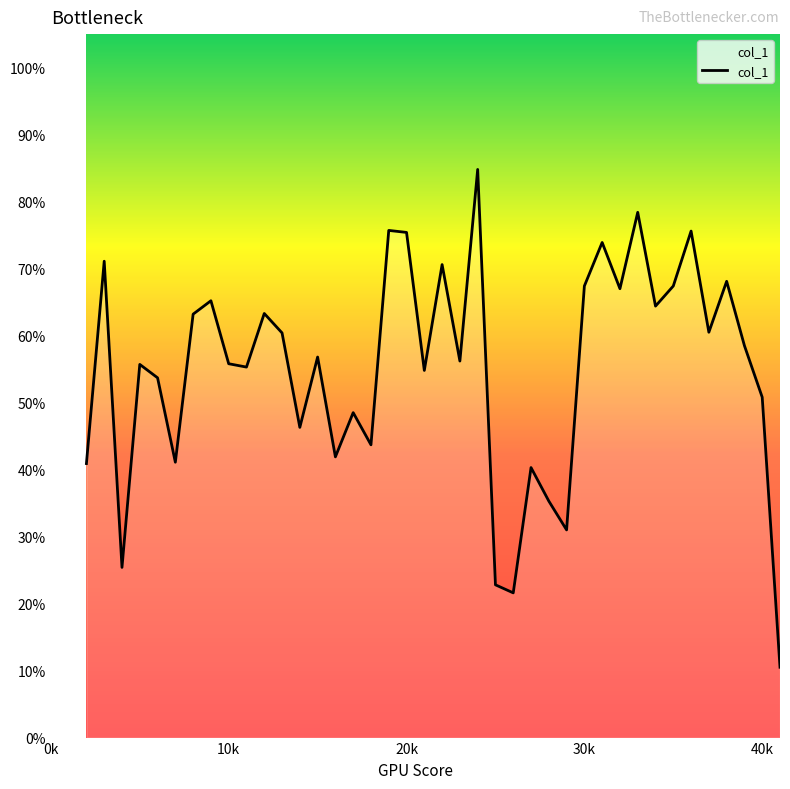

How many points are lower than both their immediate neighbors (excluding endpoints)?

13